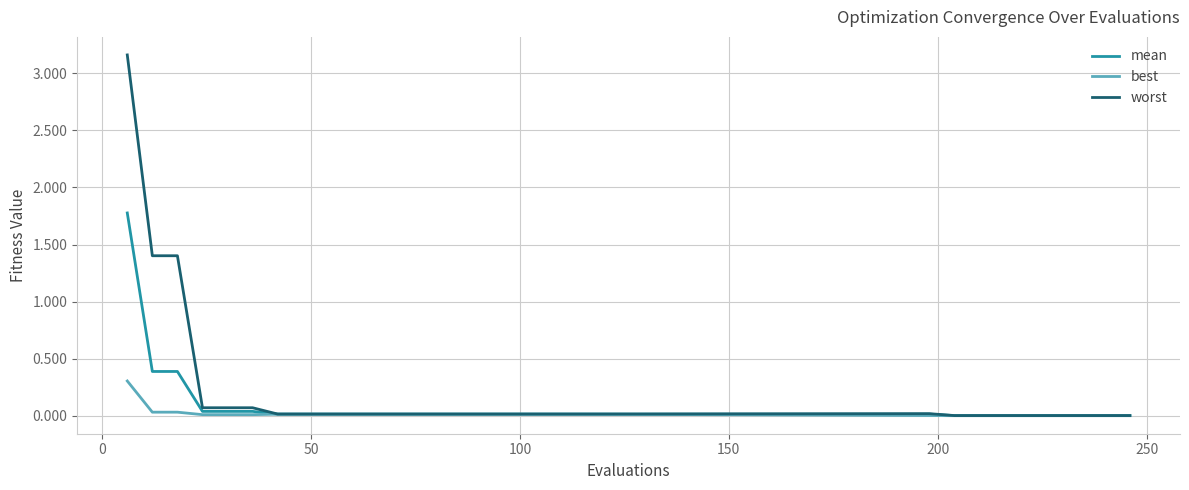

Which series has the widest spread of values?

worst